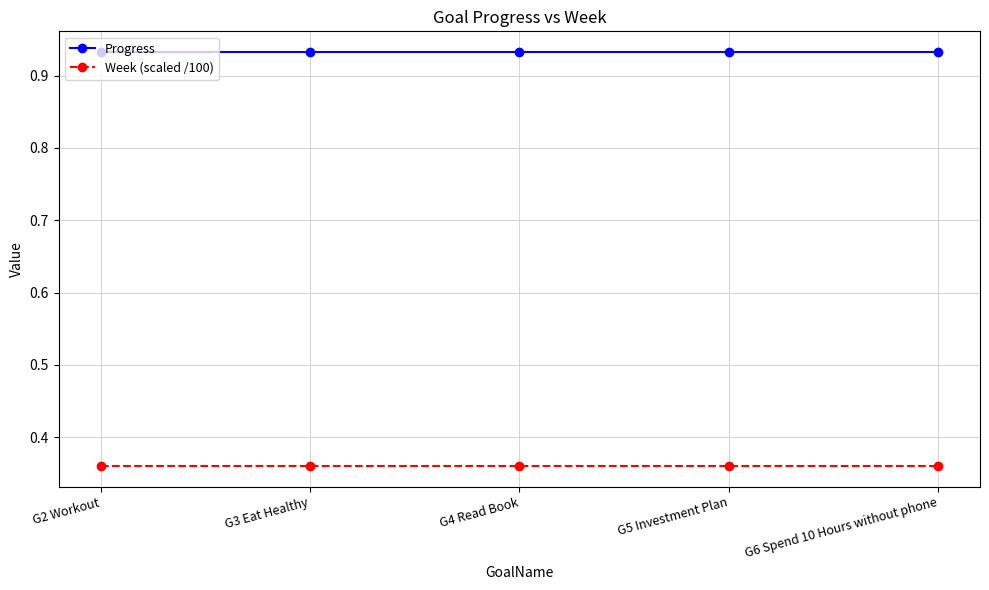

What position from the right is G4 Read Book?

3